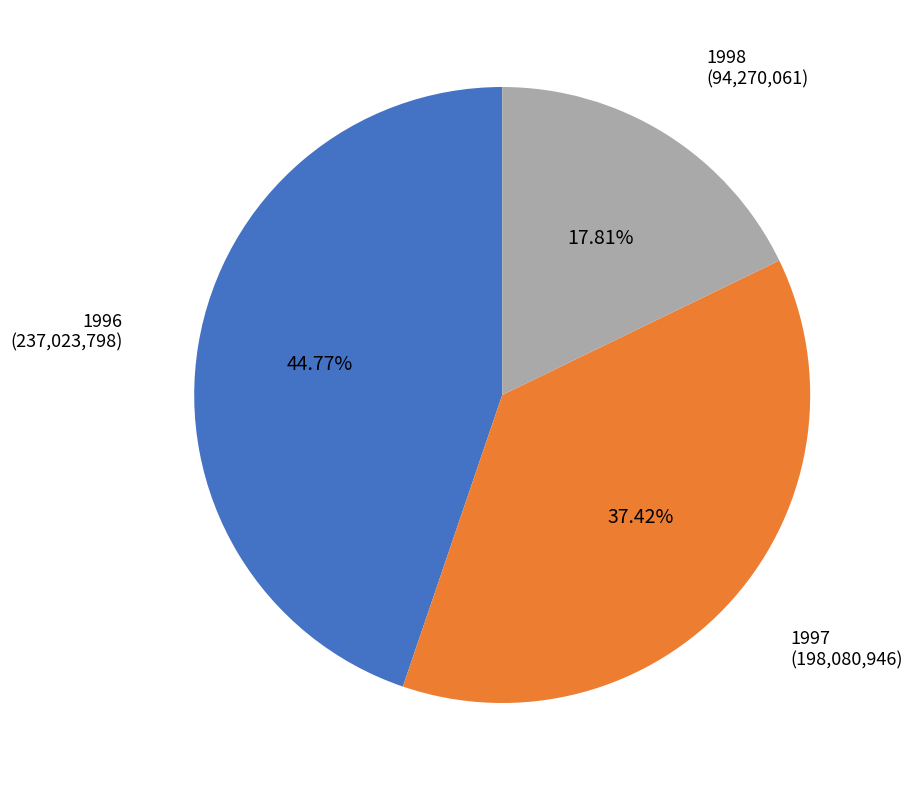

To the nearest percent, what is the combined percentage of 1997 and 1998?

55%